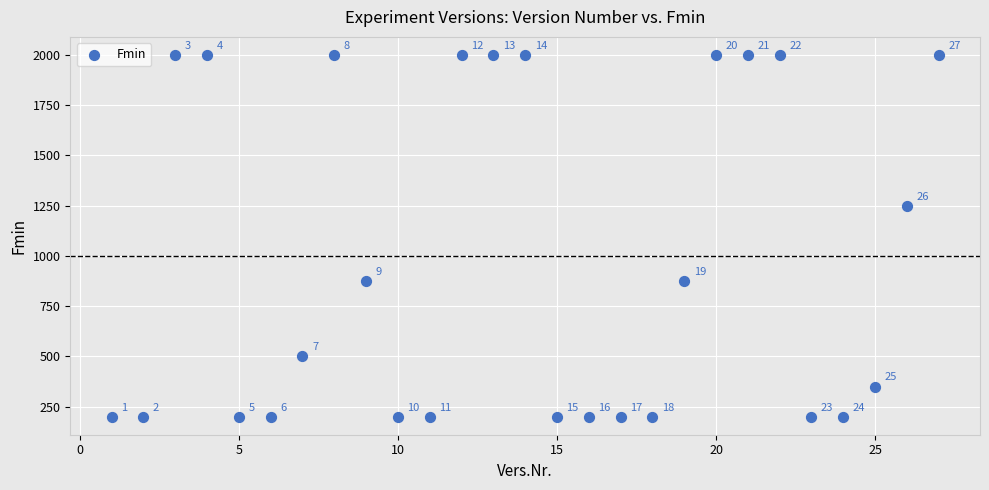

What is the range of X values (max minus min)?

26